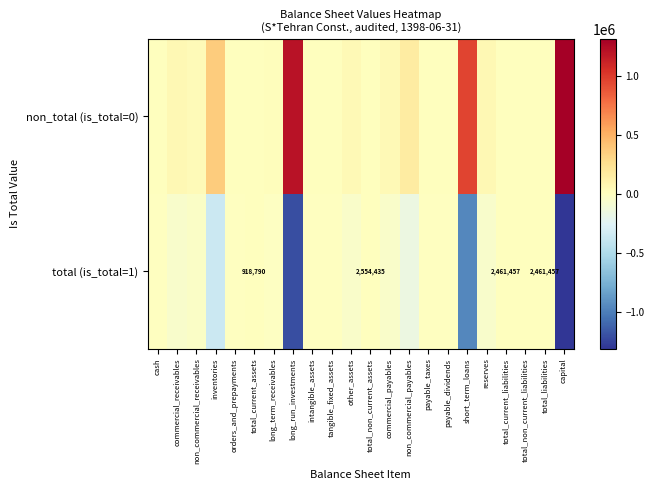

List the labels in order of total (is_total=1) value, smallest first.

capital, long_run_investments, short_term_loans, inventories, non_commercial_payables, reserves, commercial_receivables, other_assets, commercial_payables, non_commercial_receivables, long_term_receivables, orders_and_prepayments, payable_taxes, cash, payable_dividends, tangible_fixed_assets, intangible_assets, total_current_assets, total_non_current_assets, total_current_liabilities, total_non_current_liabilities, total_liabilities